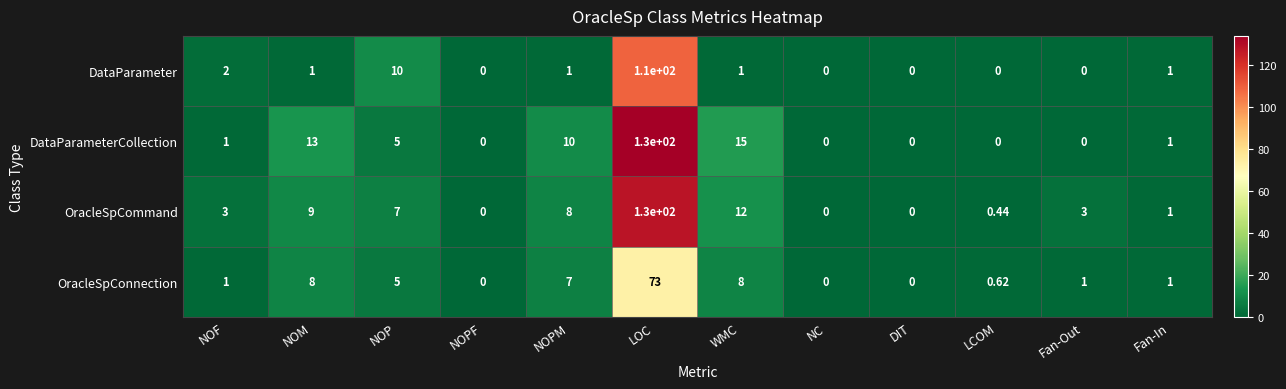

Count the number of categories in the chart.

12